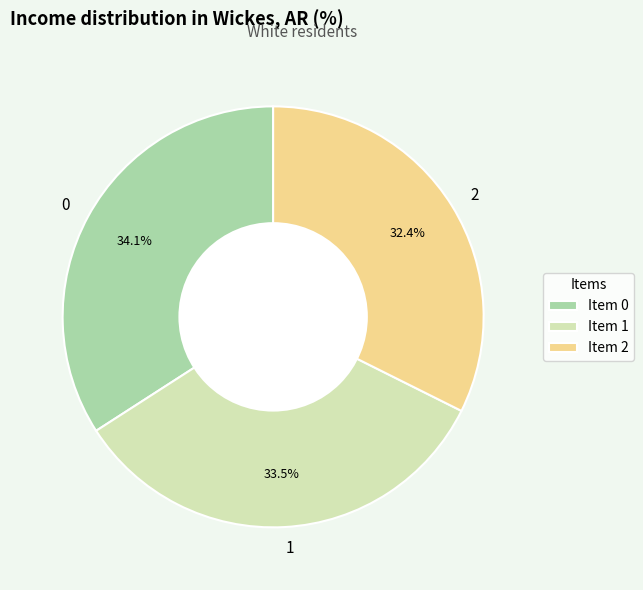

Is 0 the majority of the pie?

No